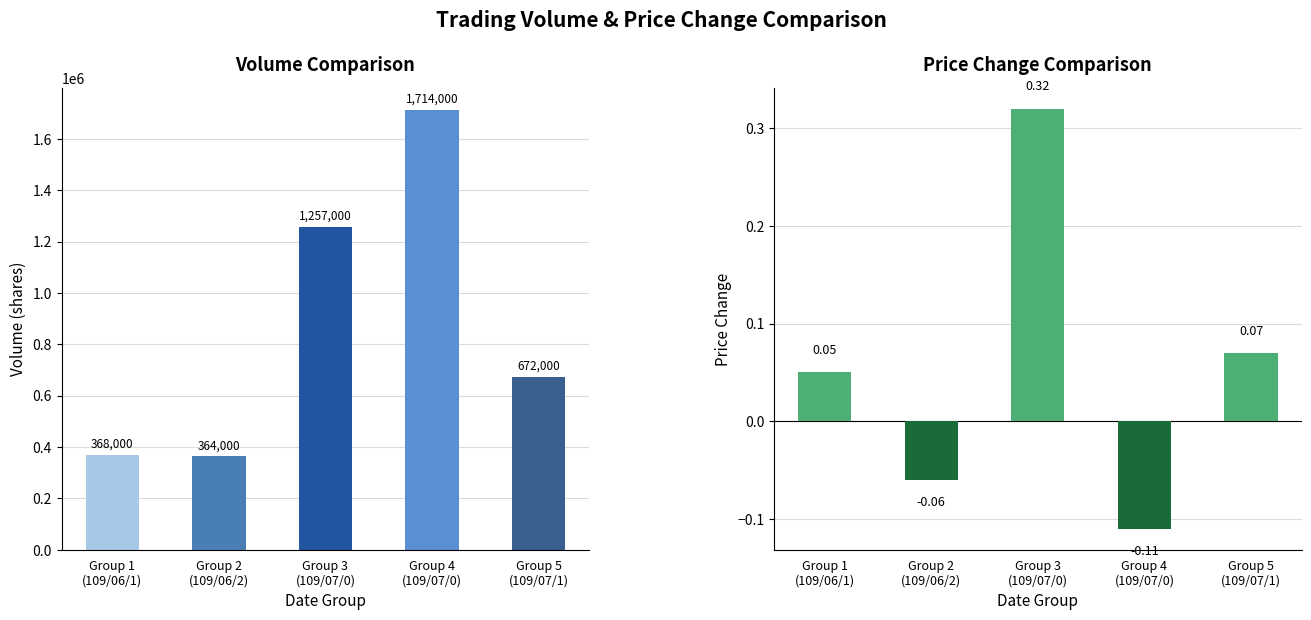

Rank the series at Group 2
(109/06/2) from highest to lowest value.

col_5 (Volume), col_7 (Price Change)